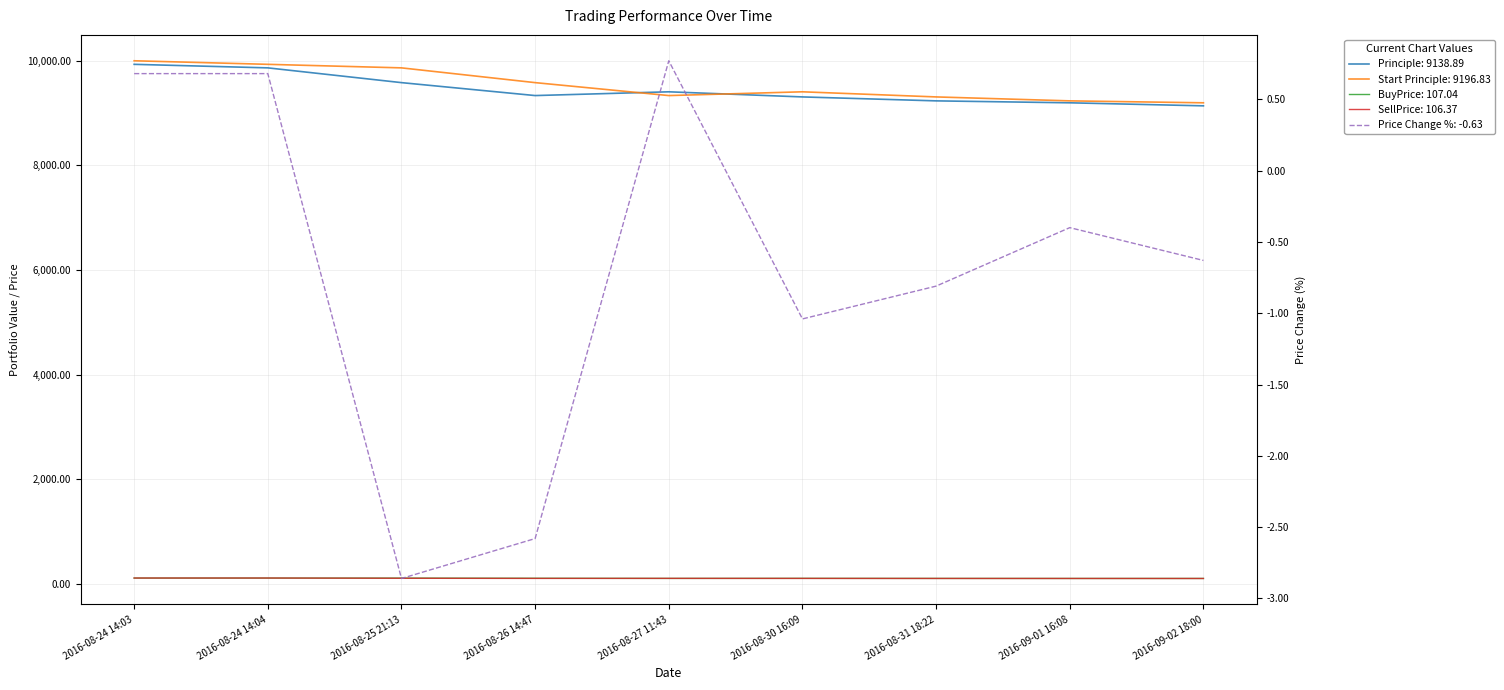

True or false: Start Principle has more than 2 points higher than both neighbors.

False